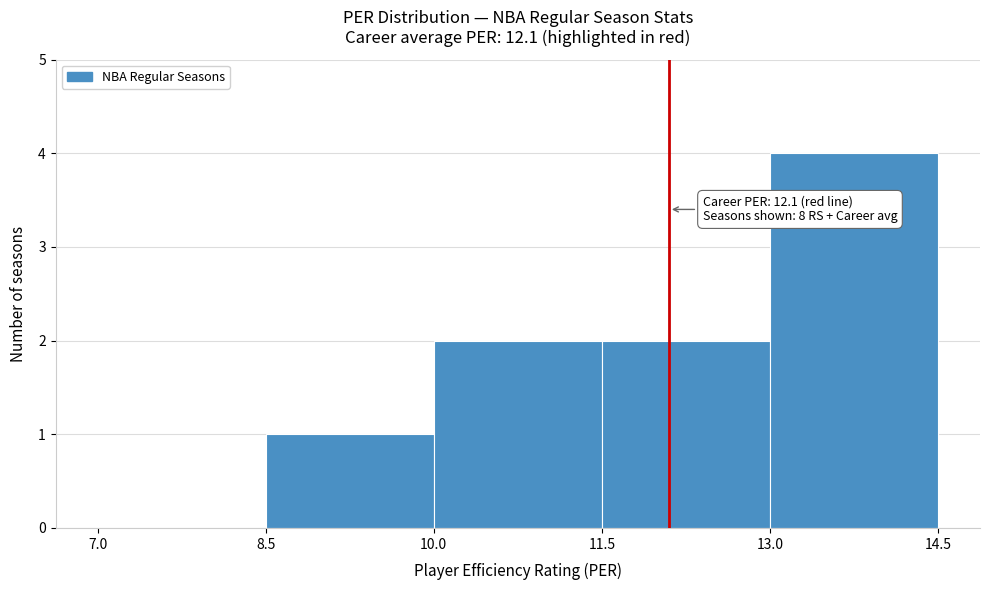

Which range on the x-axis has the tallest bar?

13.0 to 14.5